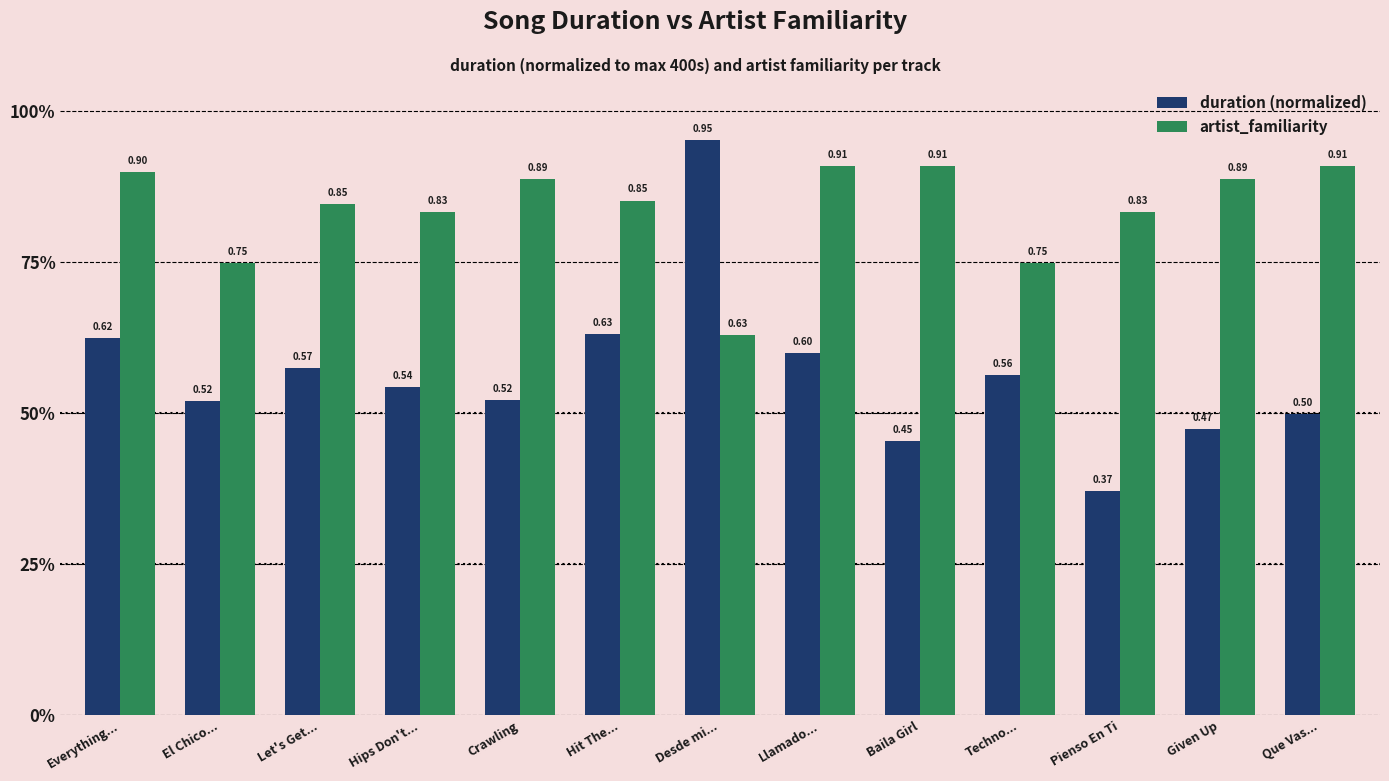

Reading left to right, extract all data points from this chart.

duration (normalized): Everything...=0.6	El Chico...=0.5	Let's Get...=0.6	Hips Don't...=0.5	Crawling=0.5	Hit The...=0.6	Desde mi...=1.0	Llamado...=0.6	Baila Girl=0.5	Techno...=0.6	Pienso En Ti=0.4	Given Up=0.5	Que Vas...=0.5
artist_familiarity: Everything...=0.9	El Chico...=0.7	Let's Get...=0.8	Hips Don't...=0.8	Crawling=0.9	Hit The...=0.9	Desde mi...=0.6	Llamado...=0.9	Baila Girl=0.9	Techno...=0.7	Pienso En Ti=0.8	Given Up=0.9	Que Vas...=0.9